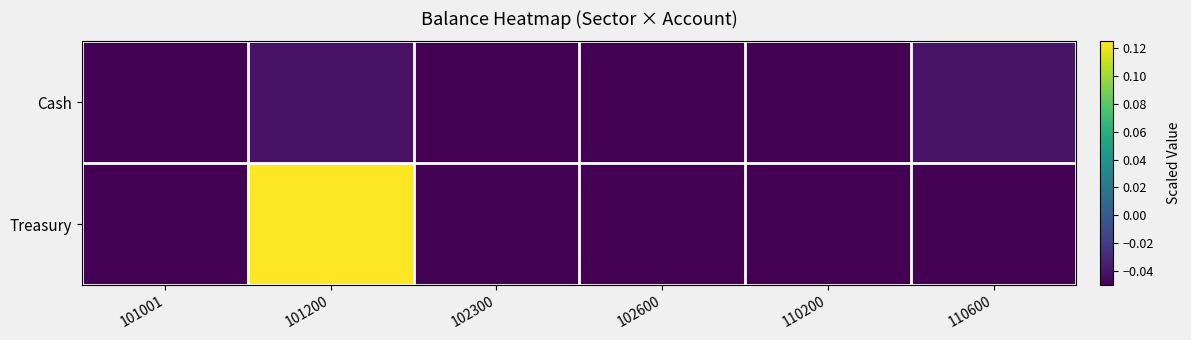

Reading left to right, what are all the values shown in this chart?

Cash: 101001=-0.0	101200=-0.0	102300=-0.0	102600=-0.0	110200=-0.0	110600=-0.0
Treasury: 101001=-0.0	101200=0.1	102300=-0.0	102600=-0.1	110200=-0.1	110600=-0.1